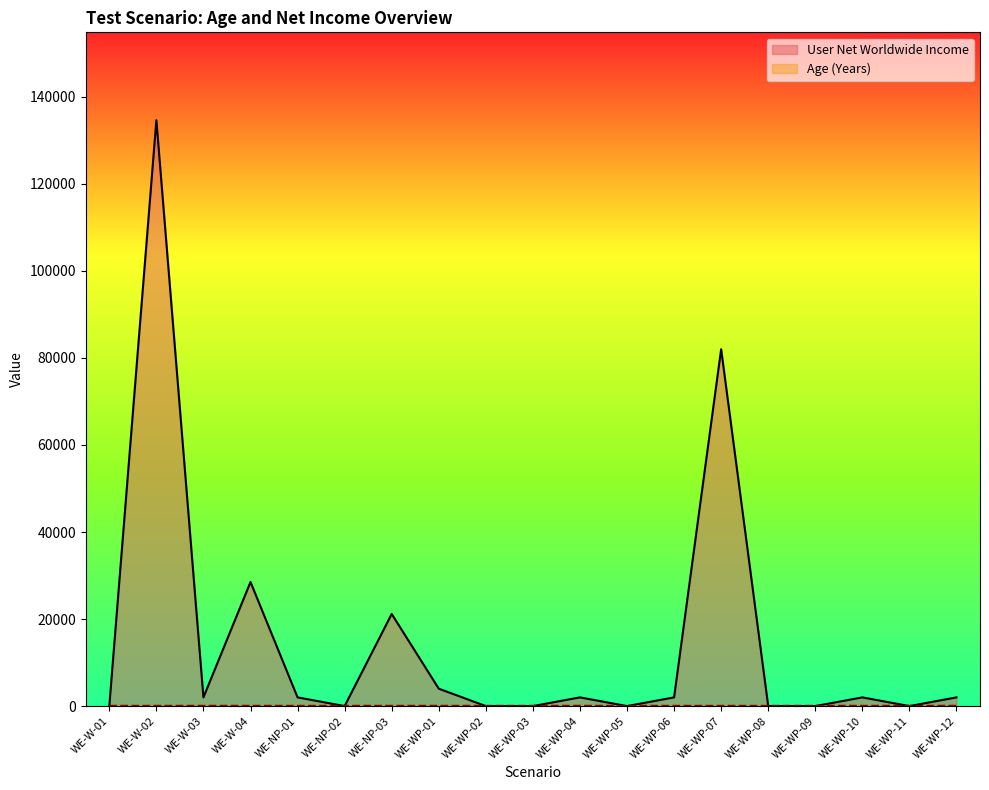

How many values in User Net Worldwide Income are above zero?

11